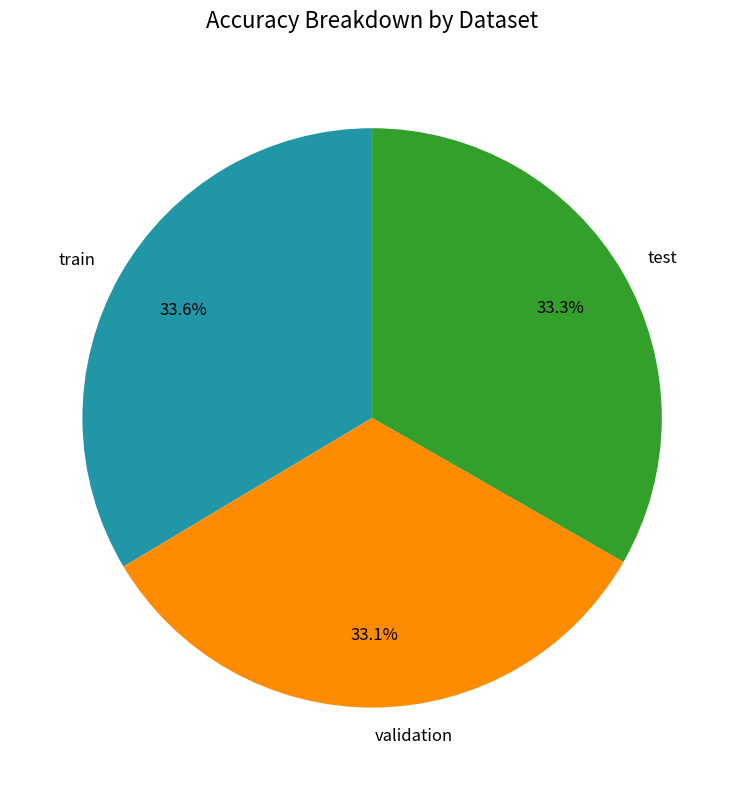

How much of the chart is everything except validation?

66.9%